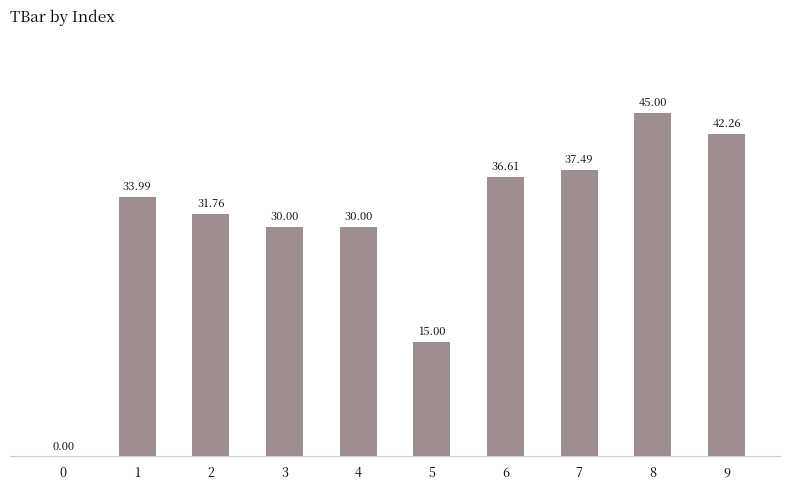

Which label corresponds to the largest value in the chart?

8